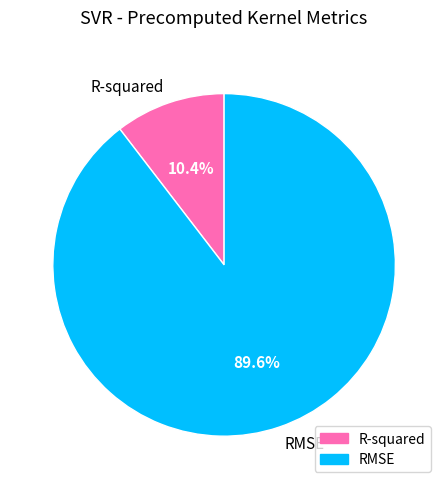

To the nearest percent, what percentage of the pie is R-squared?

10%